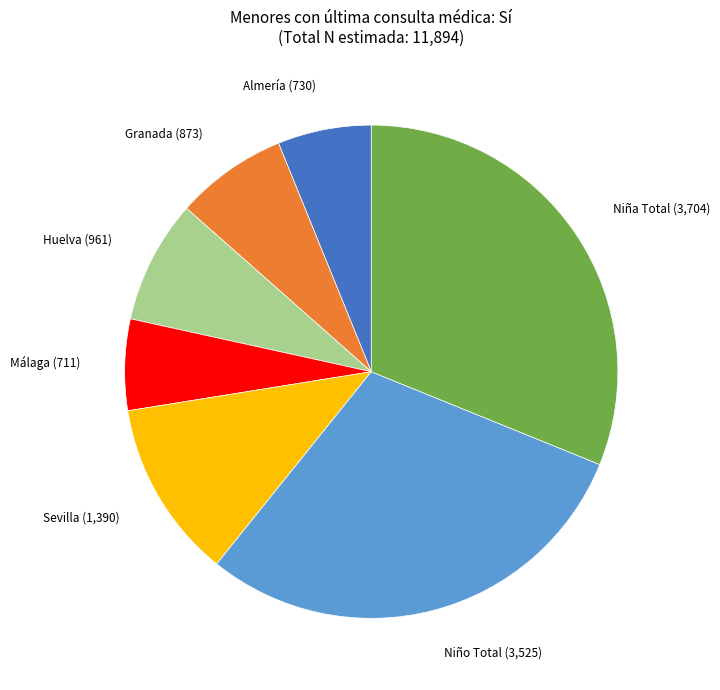

Count the number of slices in the pie.

7